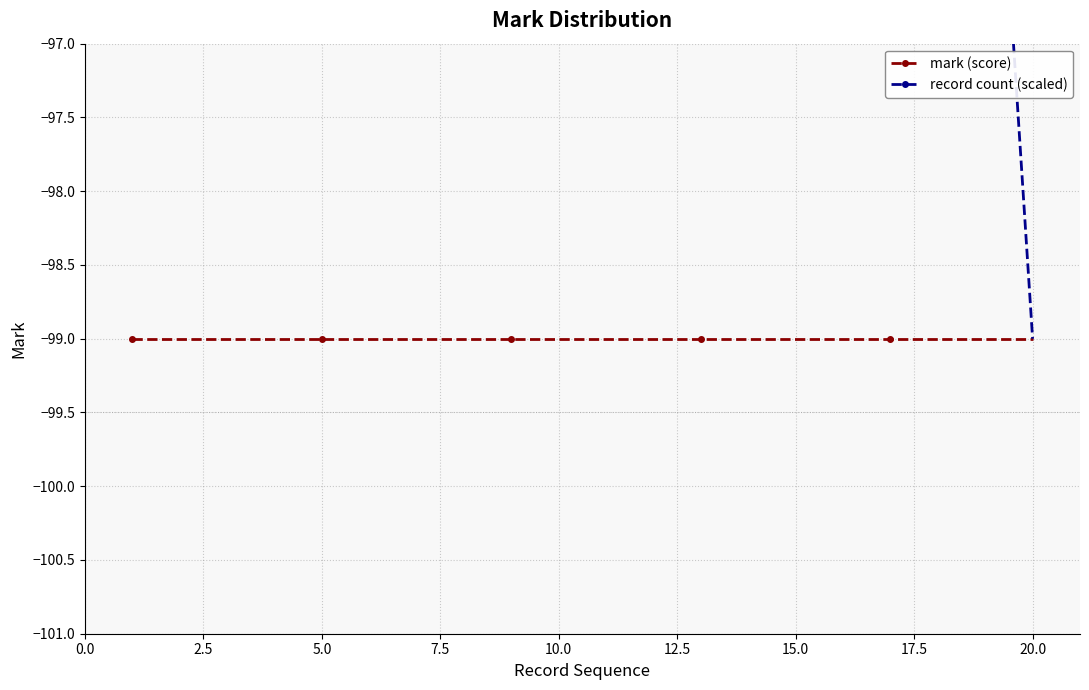

True or false: record count (scaled) has more than 1 interior local peaks.

False